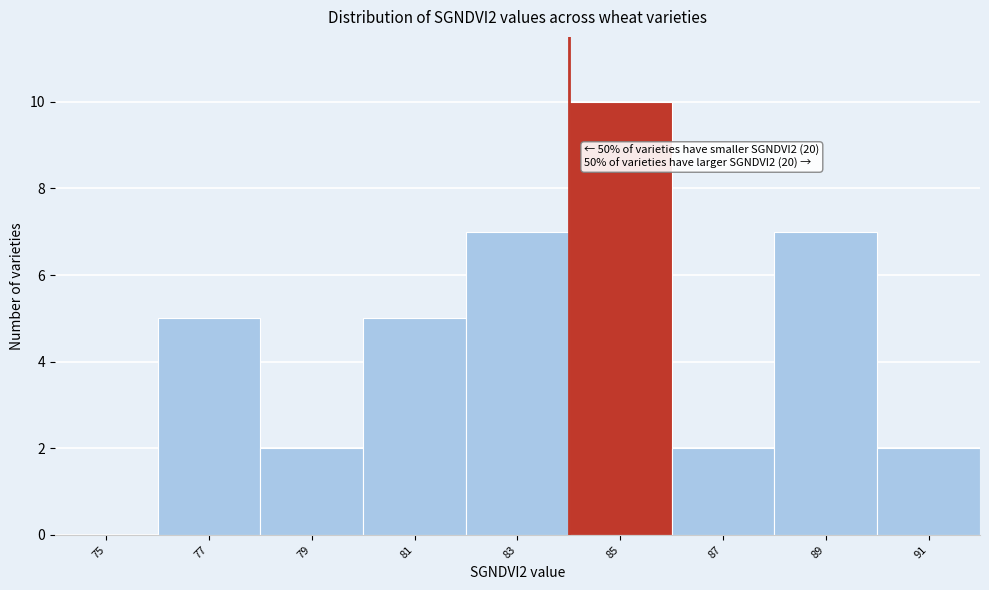

Which label corresponds to the largest value in the chart?

85